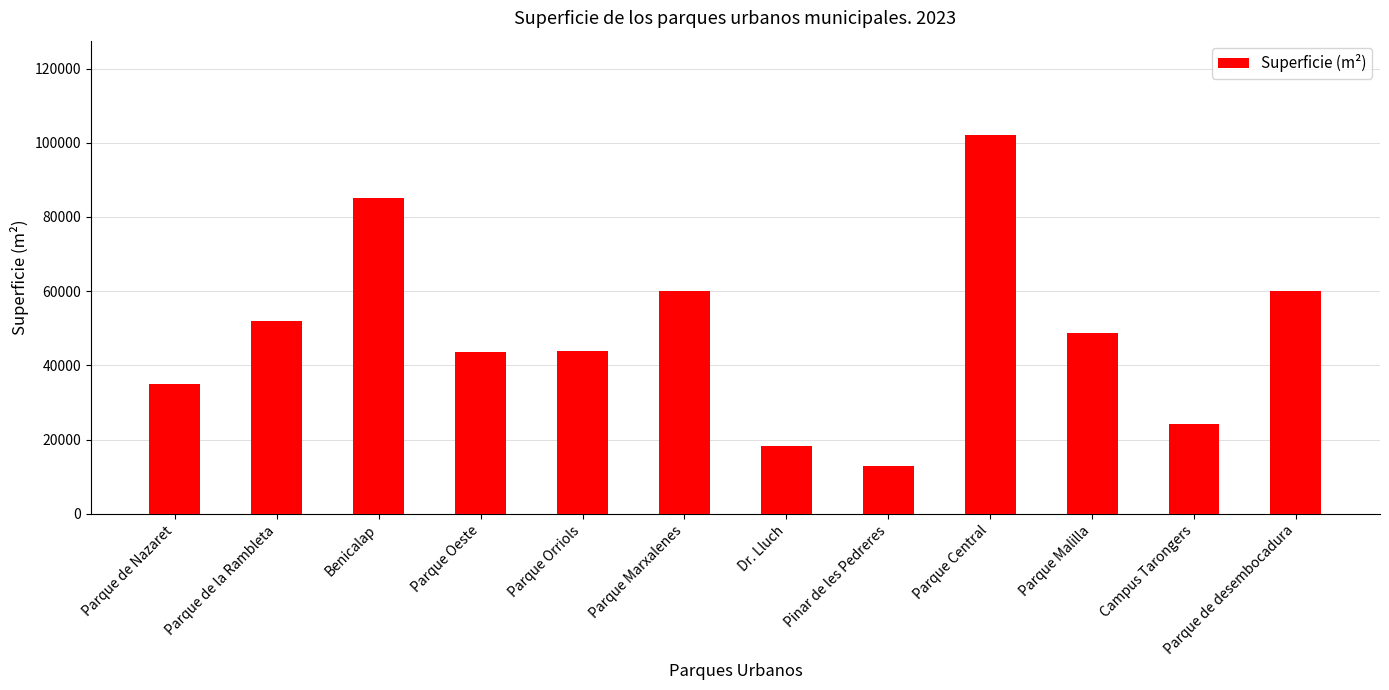

What is the approximate value at Parque de Nazaret?

35108